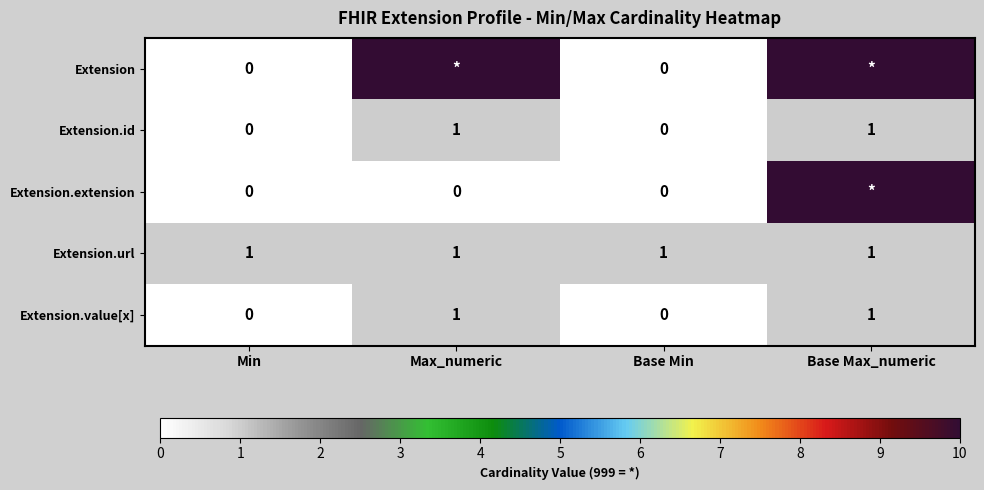

Is it true that Extension.id equals 0 at Base Max_numeric?

False